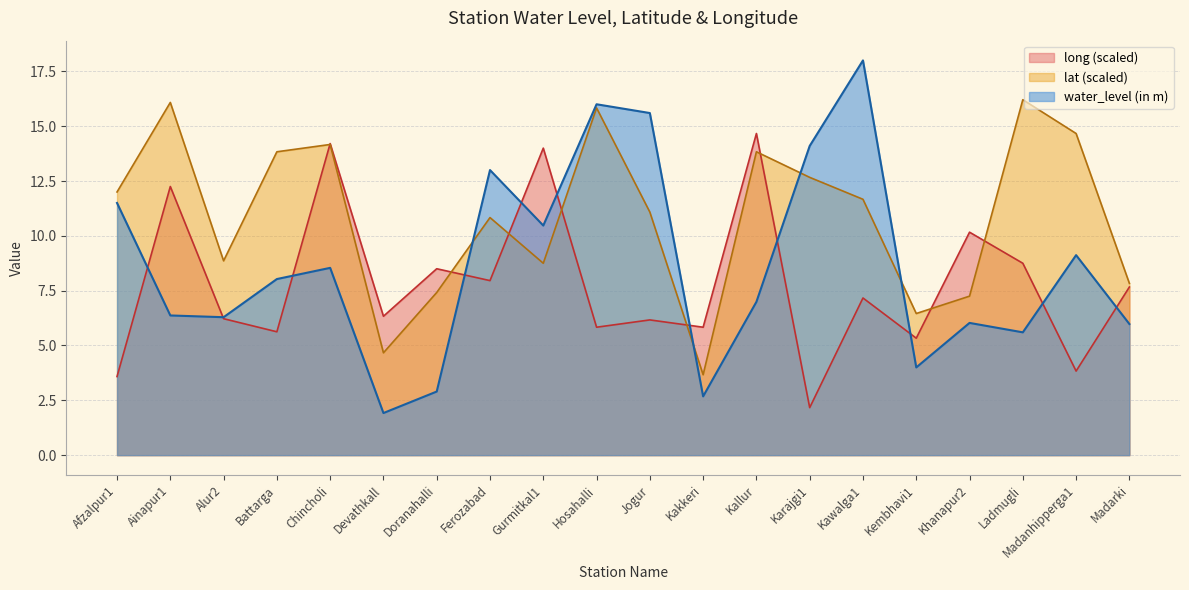

True or false: long has a value of 5.8 at Hosahalli.

True